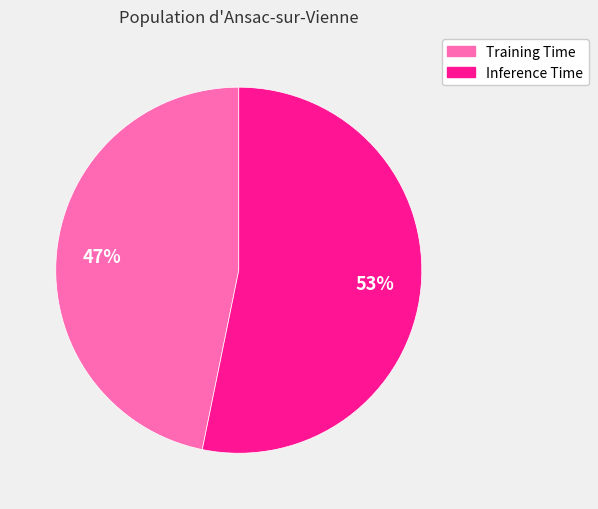

To the nearest percent, what is the combined percentage of Inference Time and Training Time?

100%